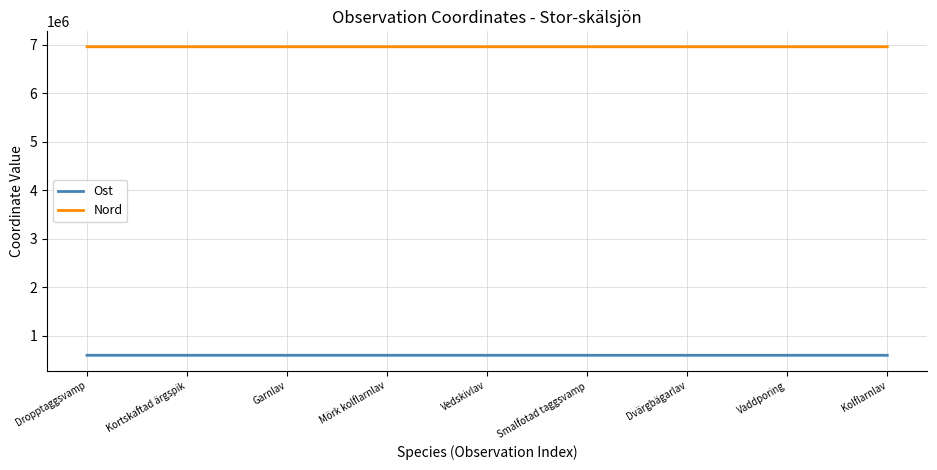

At how many categories does at least one series exceed 3333178?

9